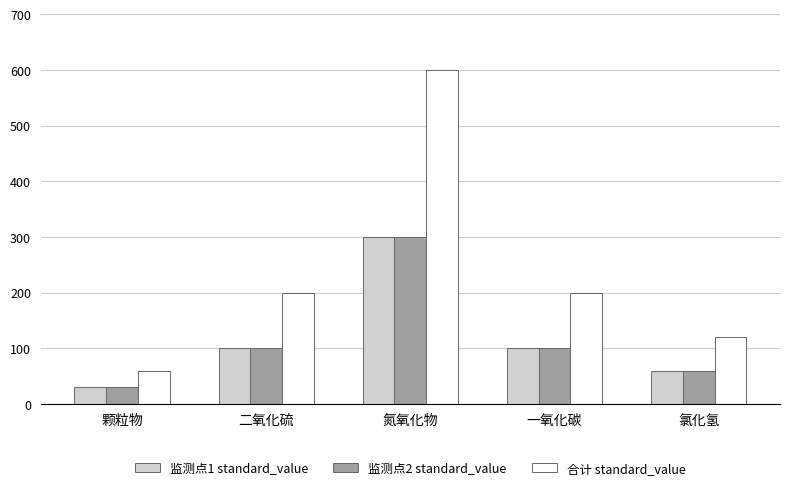

What are all the series names shown in the legend?

监测点1 standard_value, 监测点2 standard_value, 合计 standard_value